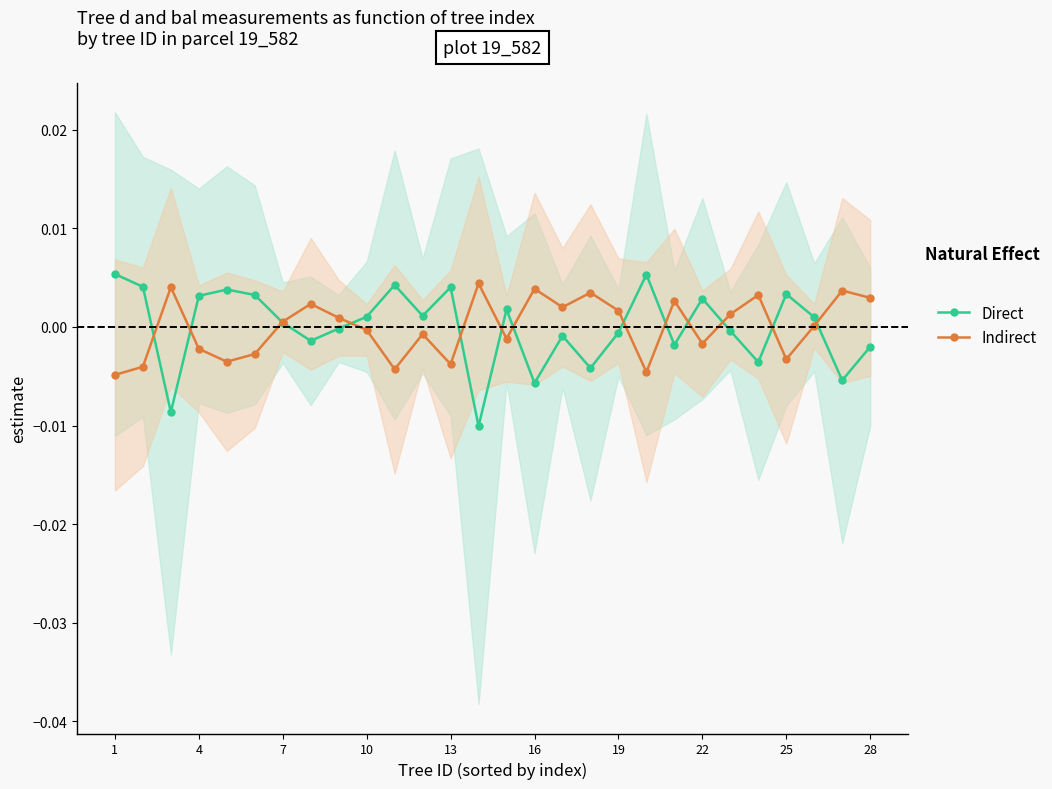

Is the value of Indirect at 13 greater than the value of Direct at 7?

Yes